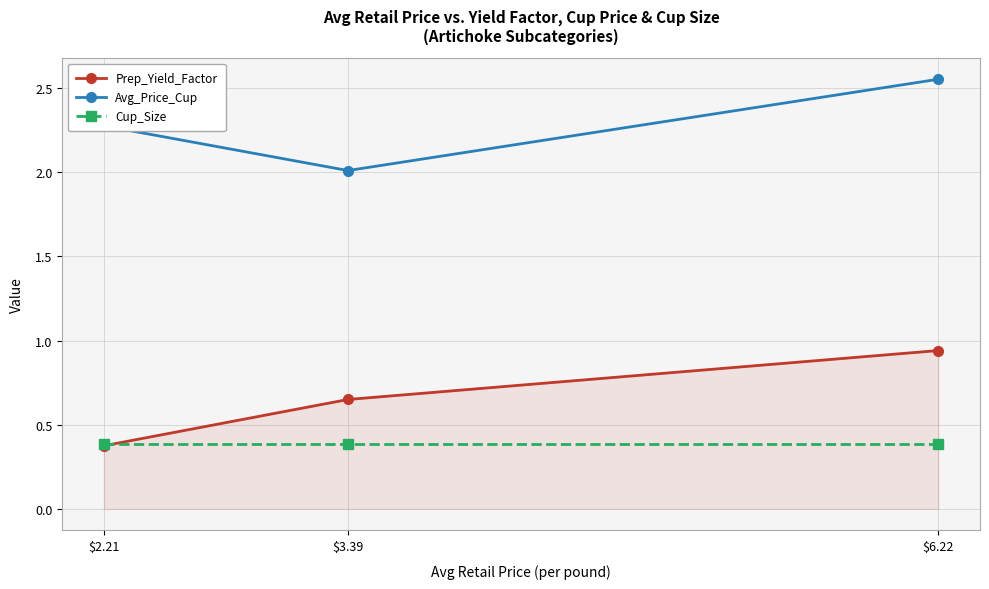

What value does the Cup_Size series have at $2.21?

0.4